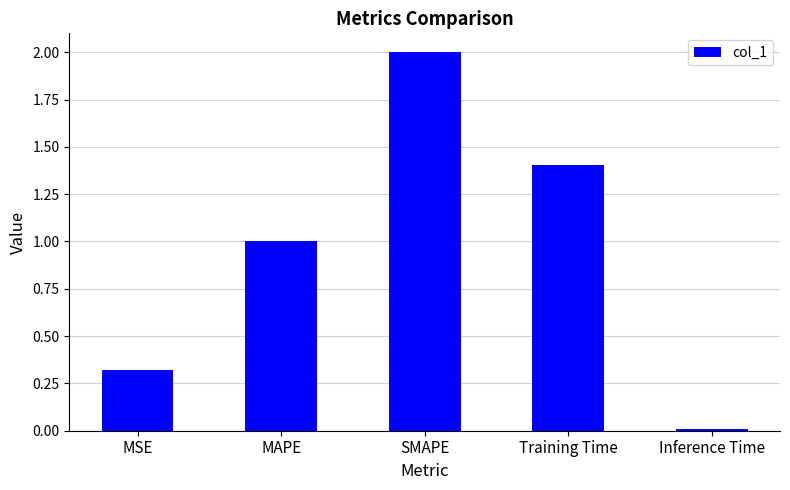

List the labels in order of value, largest first.

SMAPE, Training Time, MAPE, MSE, Inference Time